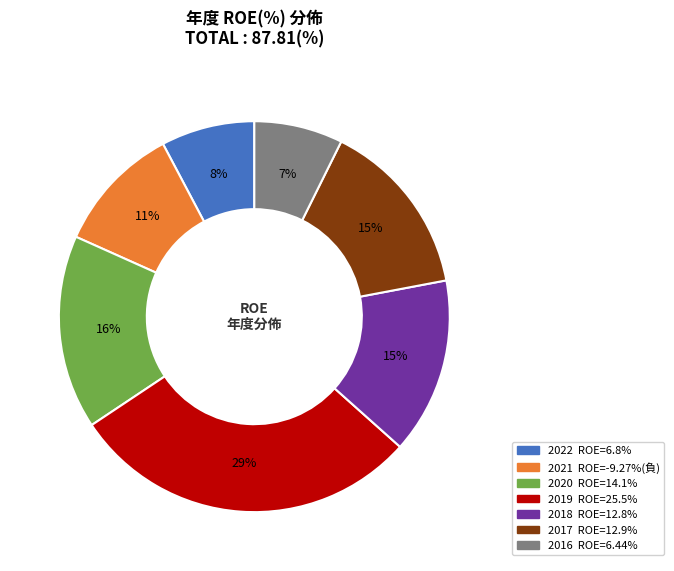

To the nearest percent, what percentage of the pie is 2022?

8%